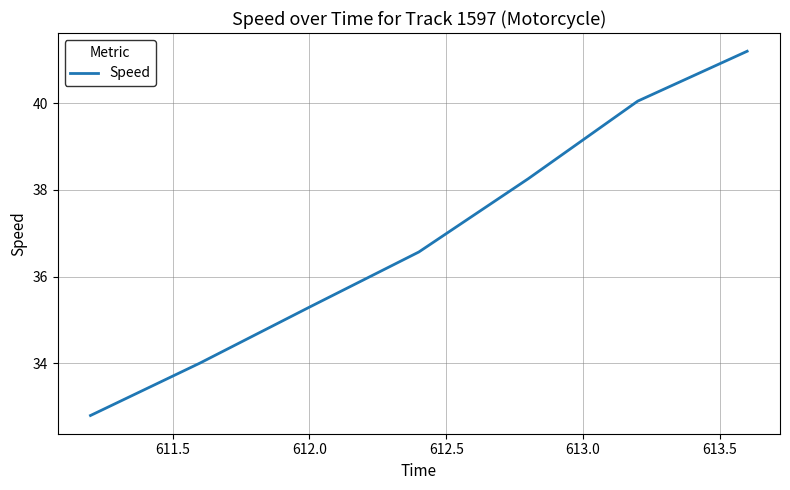

What is the maximum value shown in the chart?

41.2